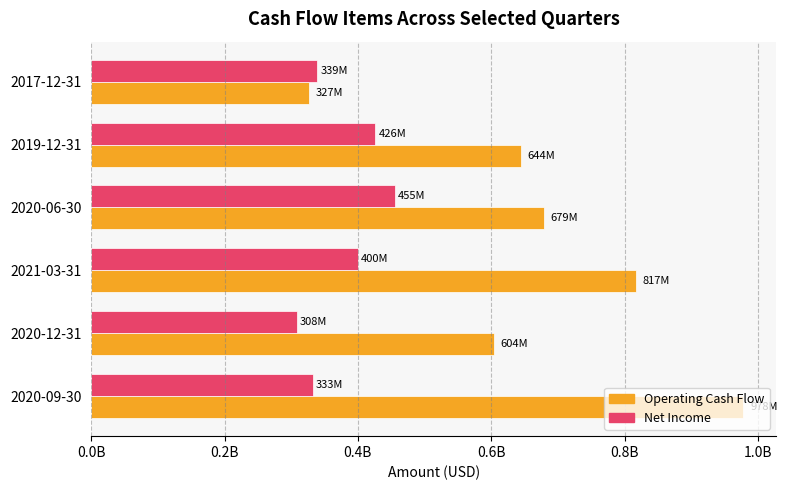

Where is Net Income nearest to the value 381472500?

2021-03-31